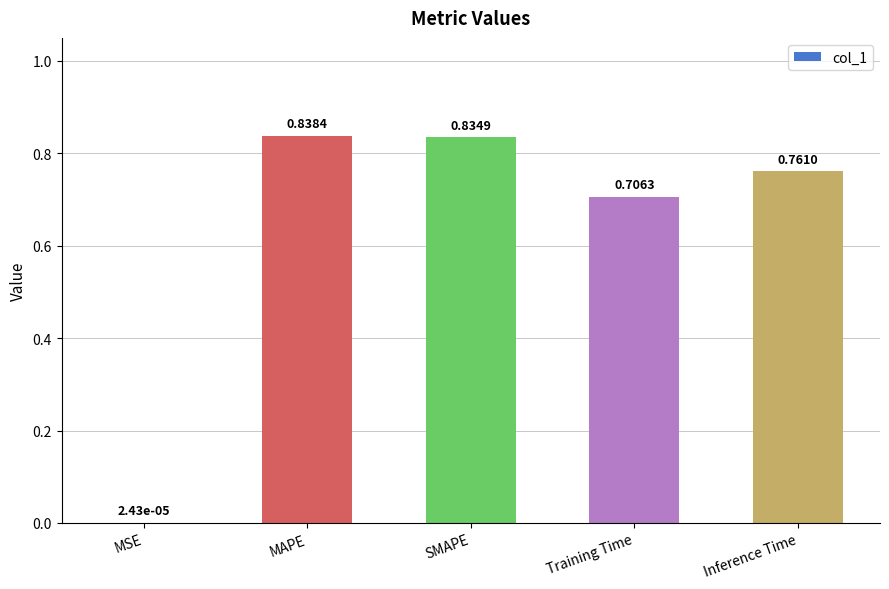

Which has a higher value, Training Time or MAPE?

MAPE